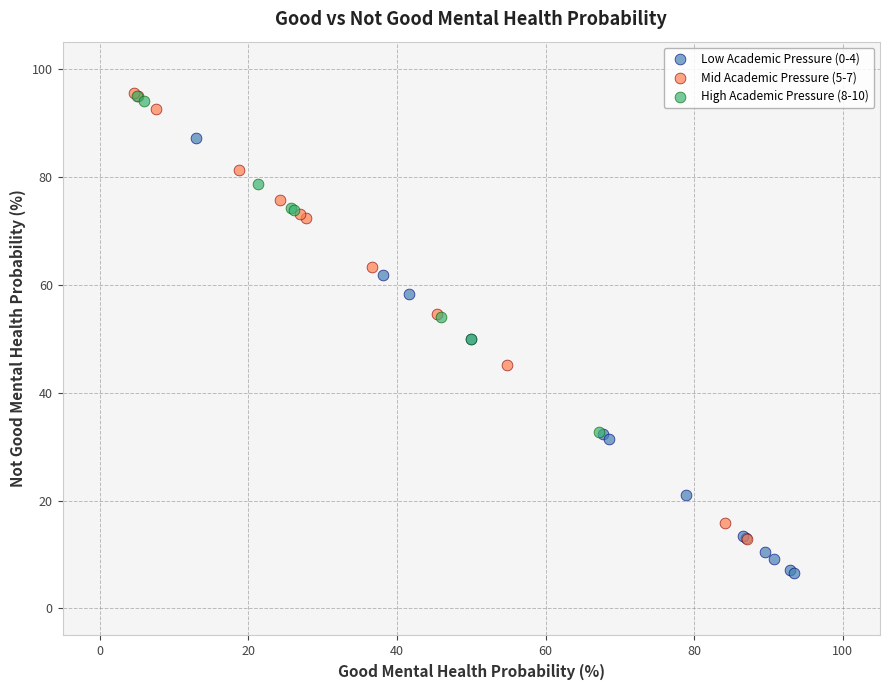

Which series reaches the minimum Y coordinate?

Low Academic Pressure (0-4)